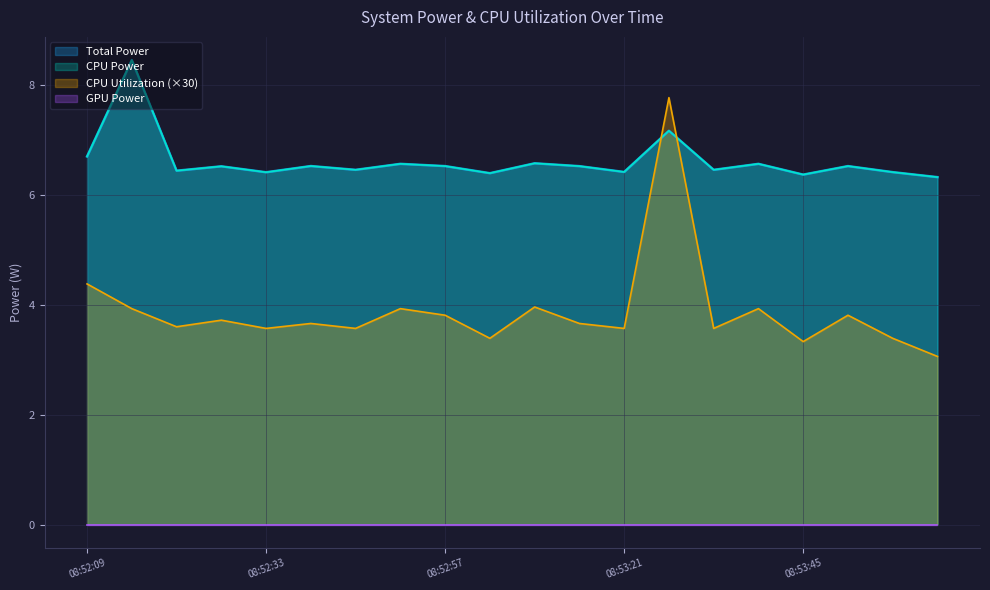

What is the label of the 12th point from the left?

08:53:15